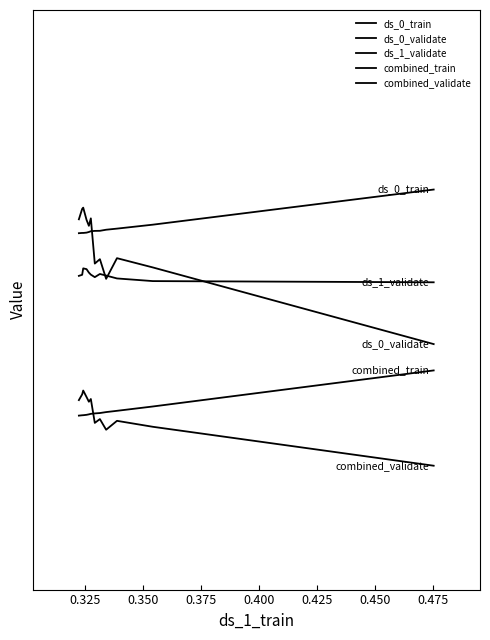

How many lines are shown in the chart?

5